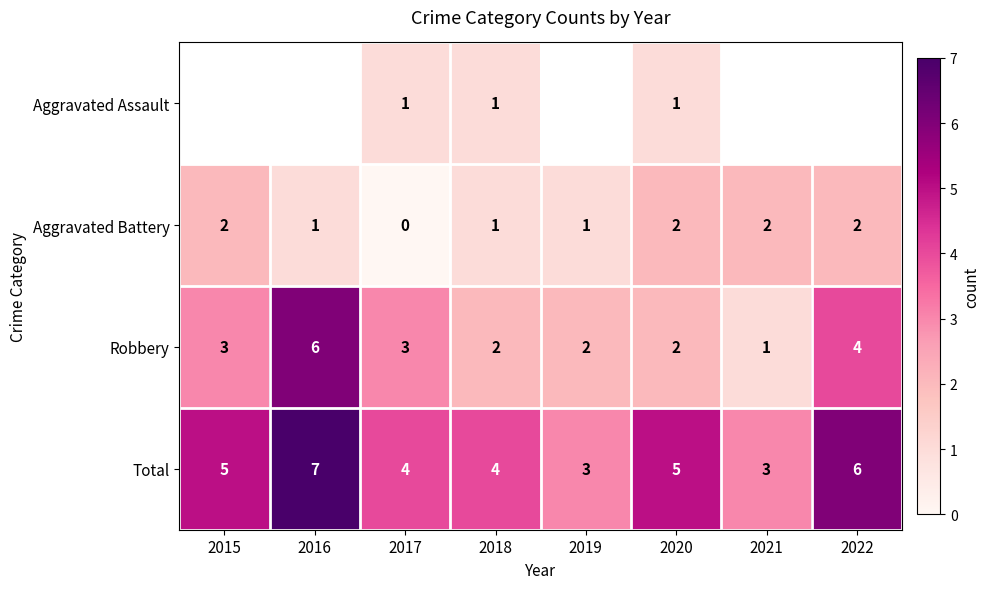

Is the value of Aggravated Battery at 2017 greater than the value of Total at 2017?

No